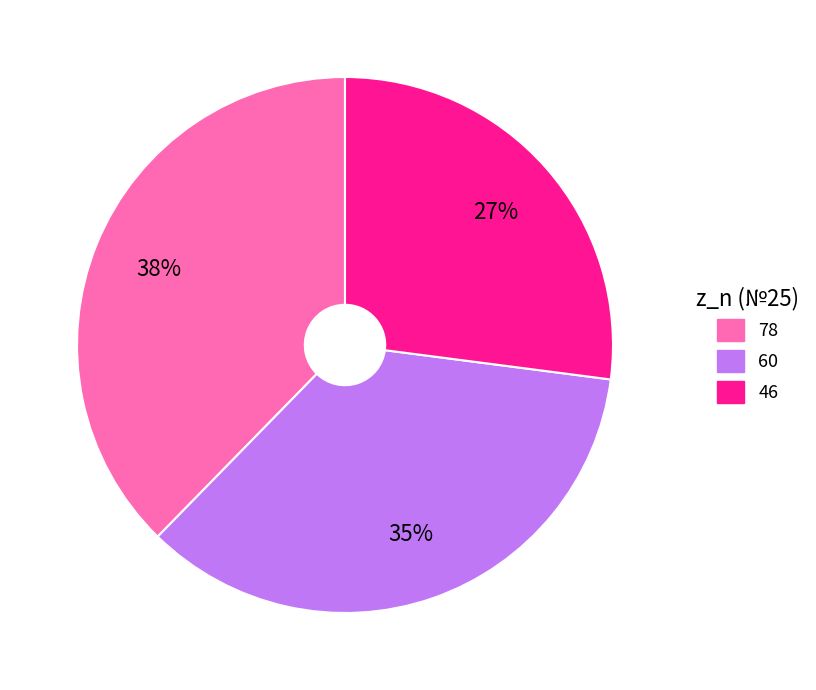

What percentage is the 78 slice, to the nearest percent?

38%